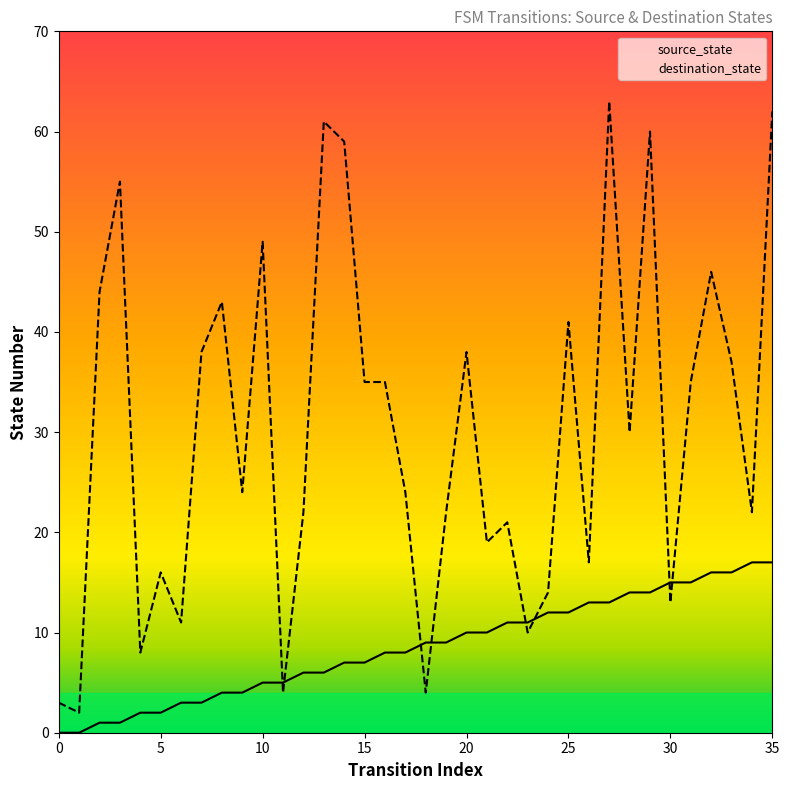

At which category is the sum across all series the highest?

35